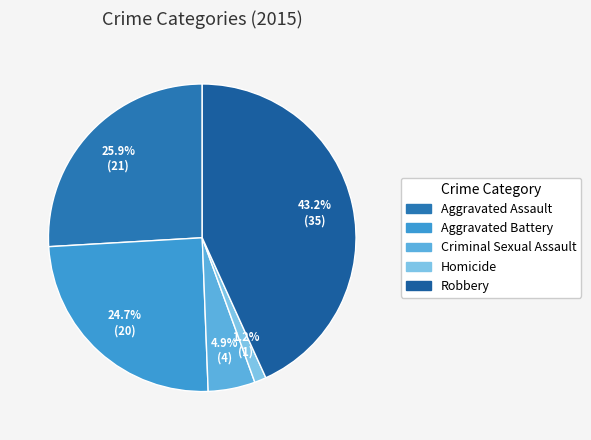

The Aggravated Battery slice represents 25% of the pie. True or false?

True